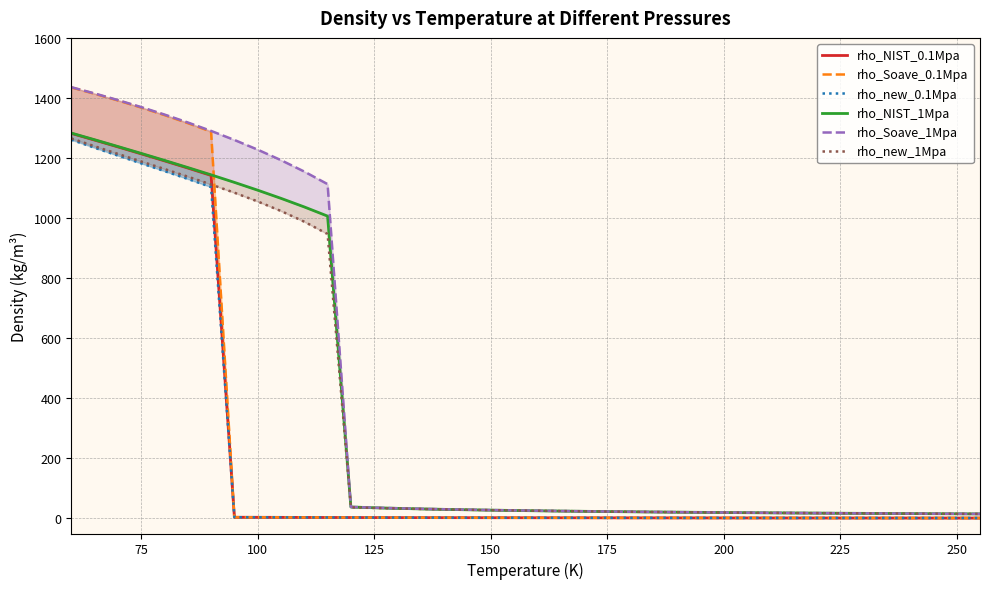

Which series has the largest range (max minus min)?

rho_Soave_0.1Mpa